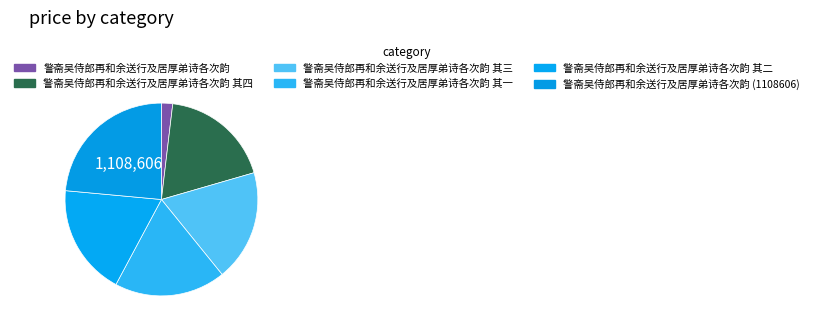

What is the smallest slice in the pie chart?

警斋吴侍郎再和余送行及居厚弟诗各次韵